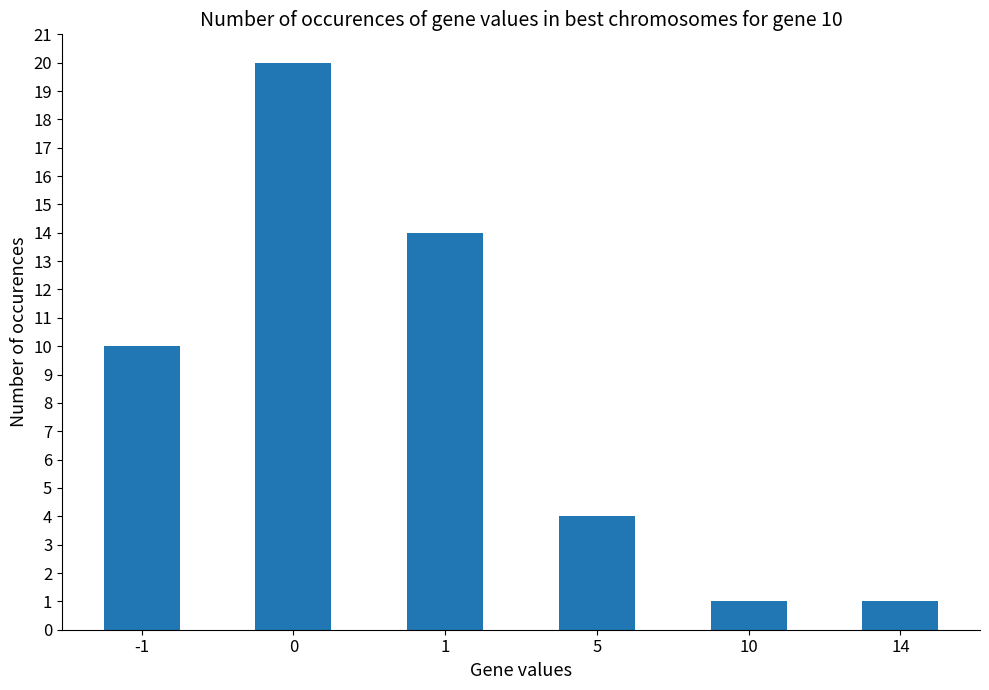

Reading left to right, what are all the values shown in this chart?

-1=10	0=20	1=14	5=4	10=1	14=1